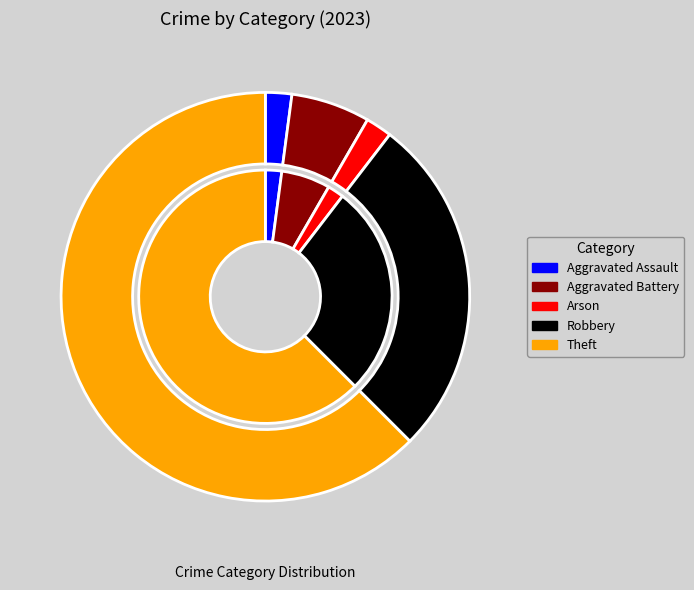

To the nearest percent, what is the combined percentage of Criminal Sexual Assault and Aggravated Assault?

2%